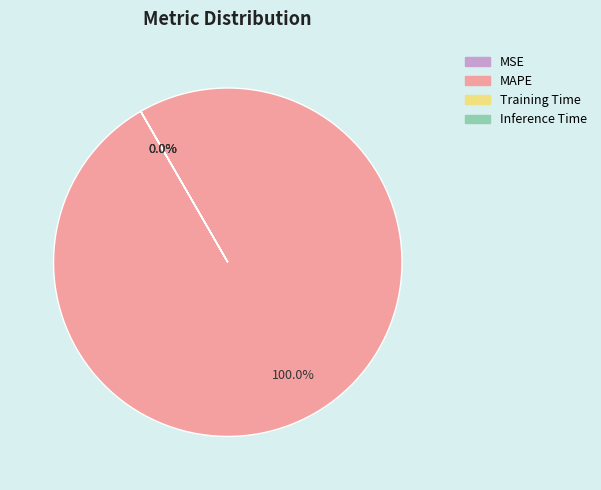

The Inference Time slice represents 0% of the pie. True or false?

True